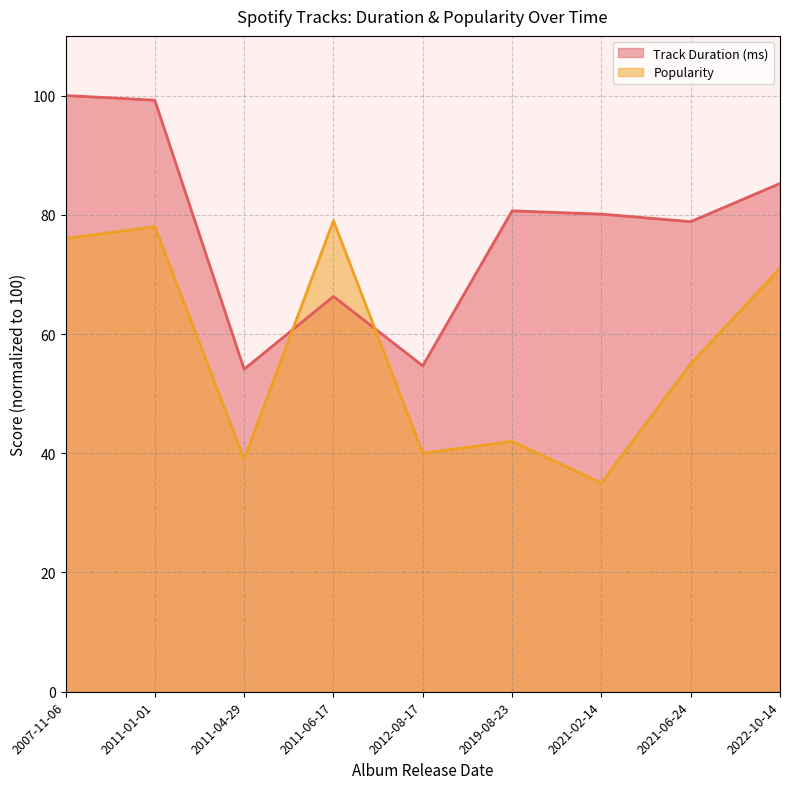

How many values in the Track Duration (ms) series are below 80?

4